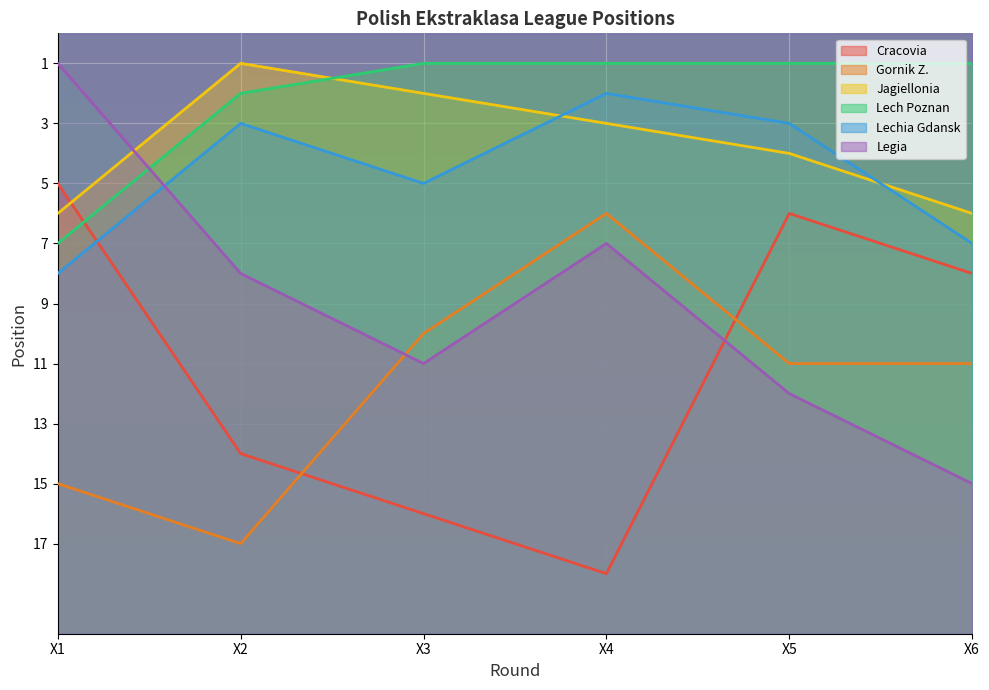

How many times do Jagiellonia and Legia cross each other?

1